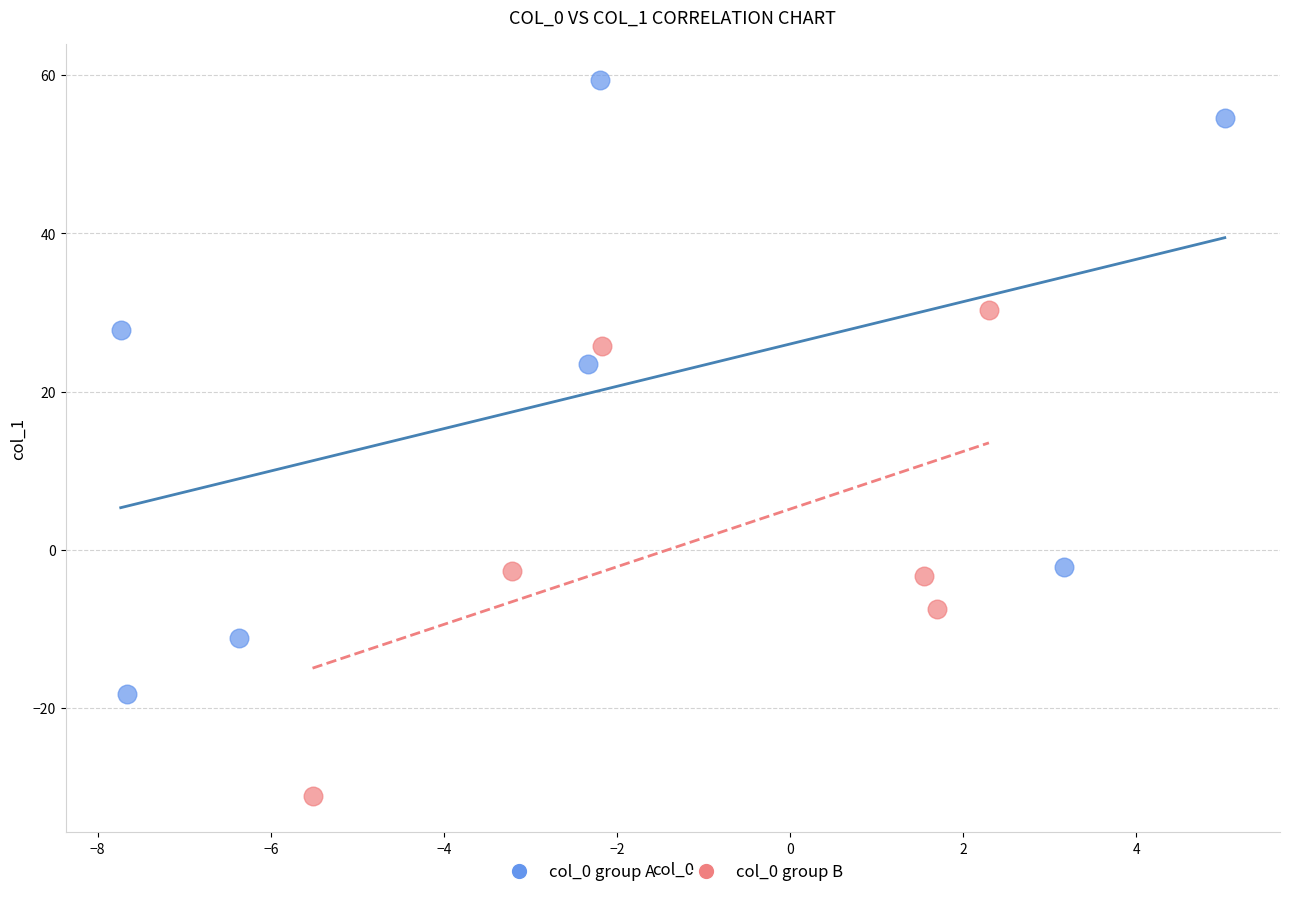

Which series has the largest Y range (max minus min)?

col_0 group A